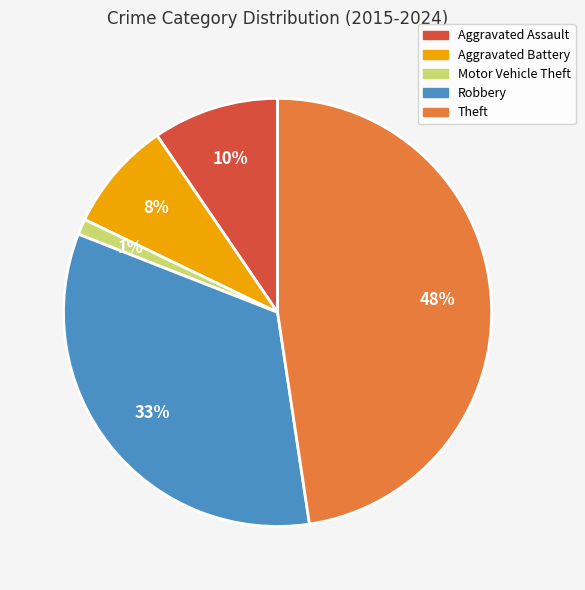

To the nearest percent, what is the average slice percentage?

20%